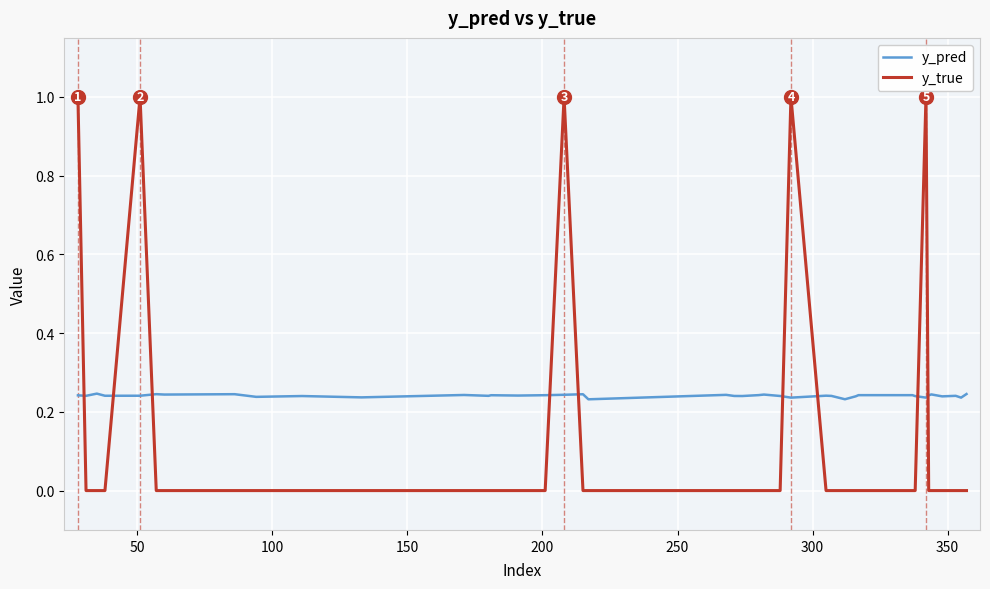

Which series has the largest total across all categories?

y_pred